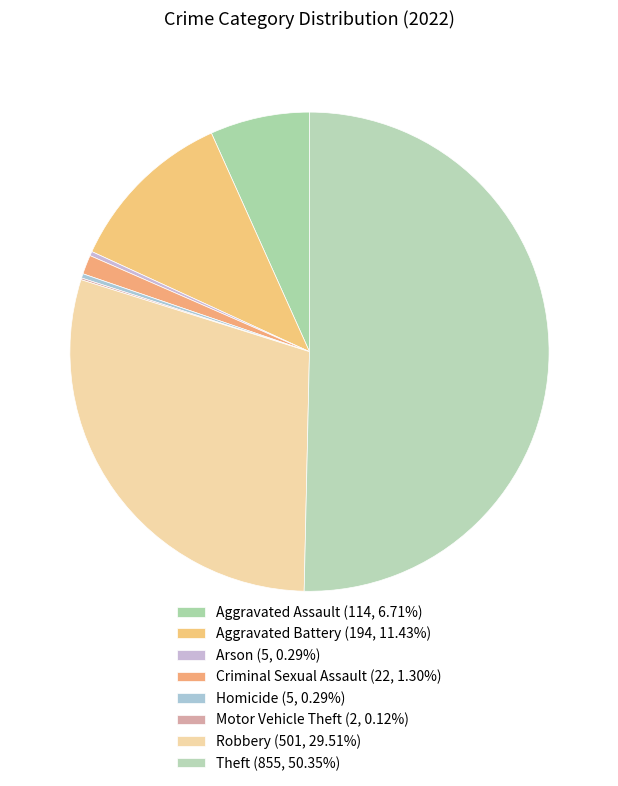

Combined, what portion of the pie is Robbery and Aggravated Assault?

36.2%